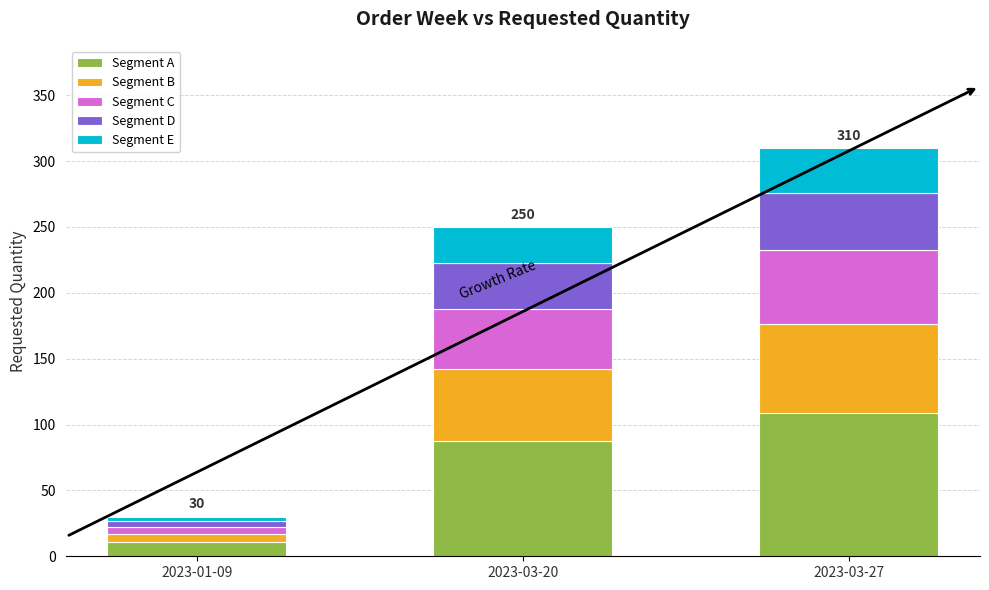

At which category is the sum across all series the highest?

2023-03-27